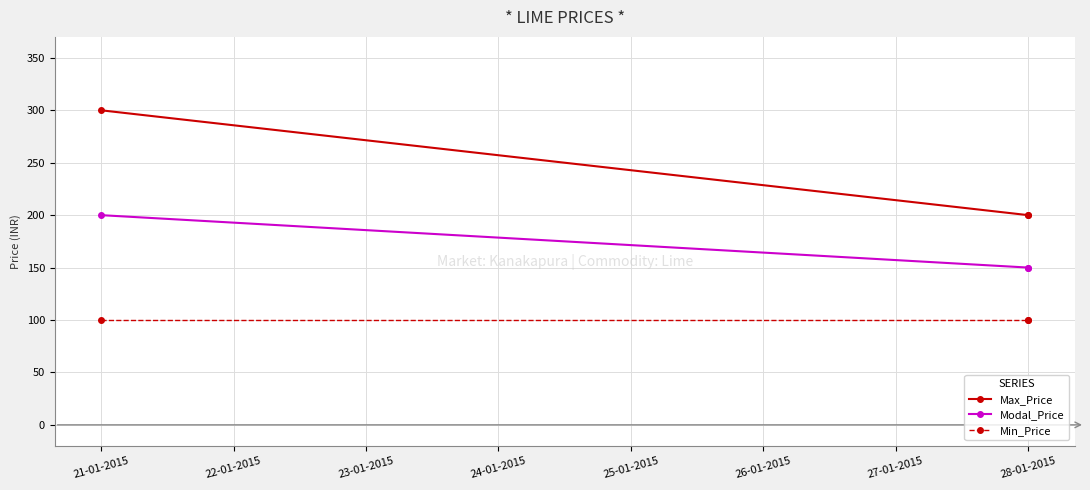

Which has a higher value, 28-01-2015 or 21-01-2015?

21-01-2015